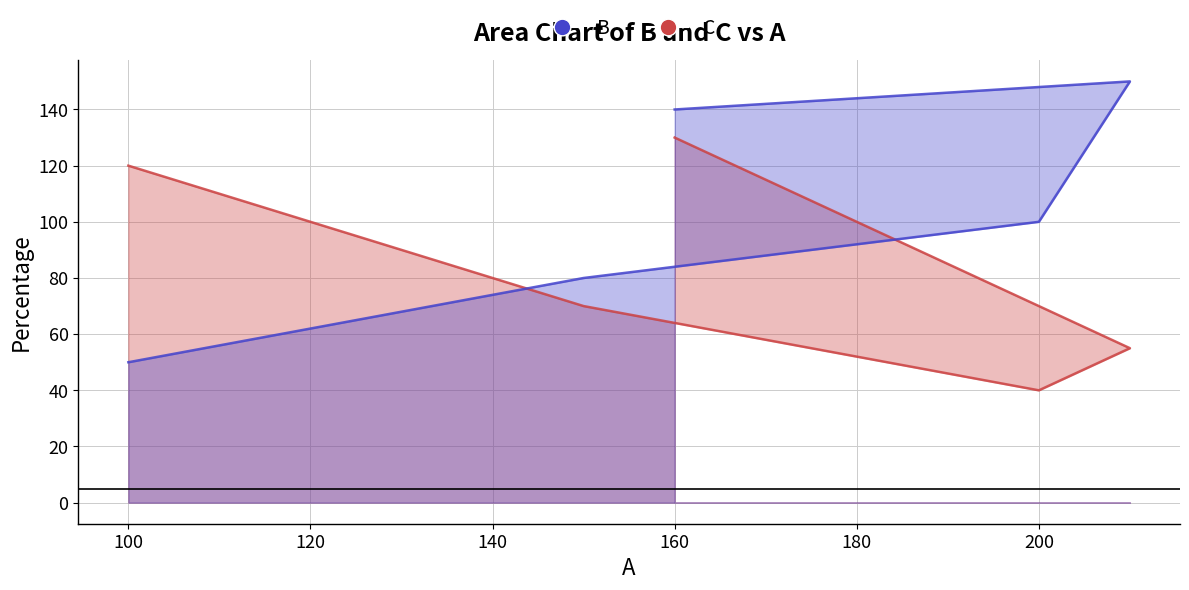

At which label is C closest to 85?

150